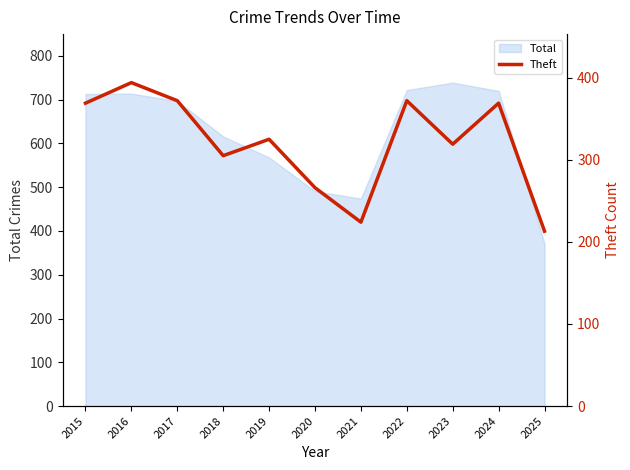

Rank the categories by value from highest to lowest.

2016, 2017, 2022, 2015, 2024, 2019, 2023, 2018, 2020, 2021, 2025